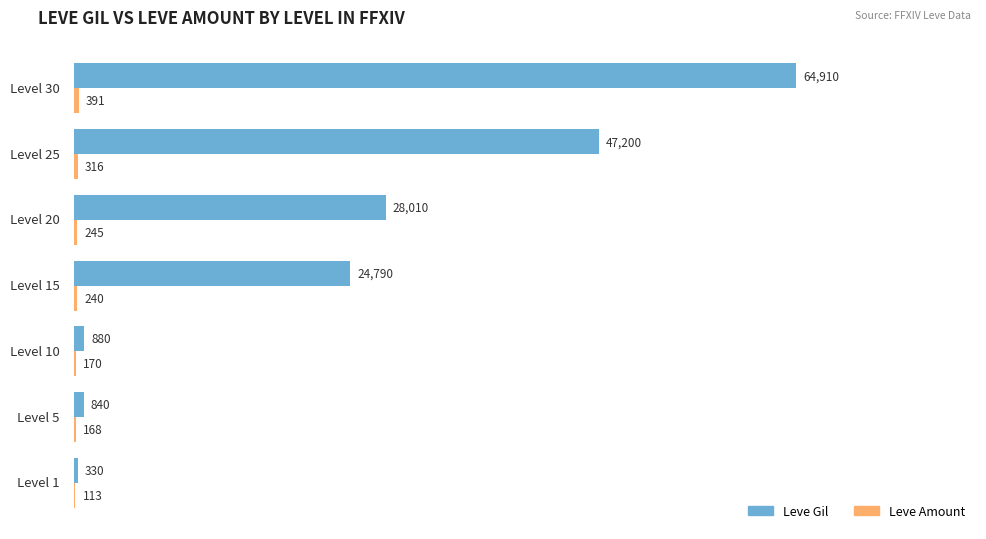

What is the sum of all Leve Gil values?

166960